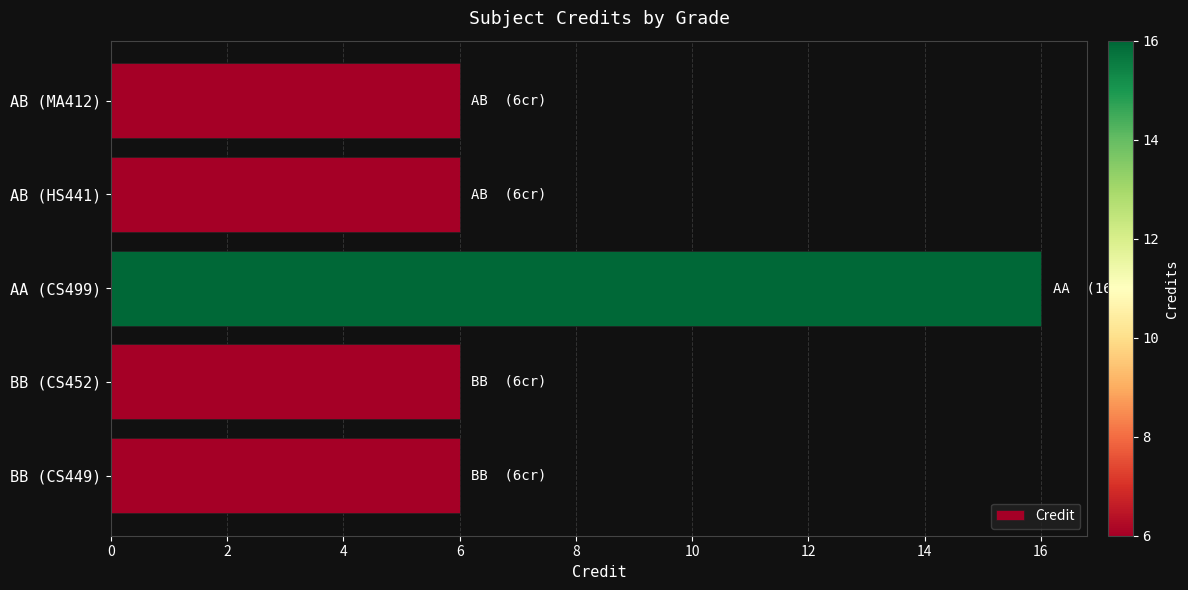

How many values are between 6 and 7?

4